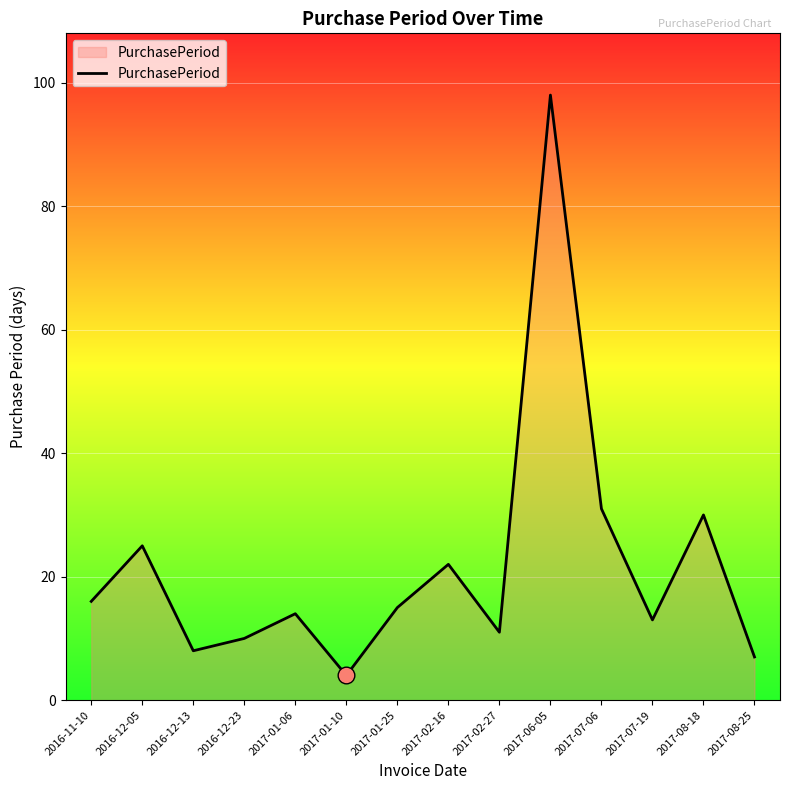

What is the smallest value displayed?

4